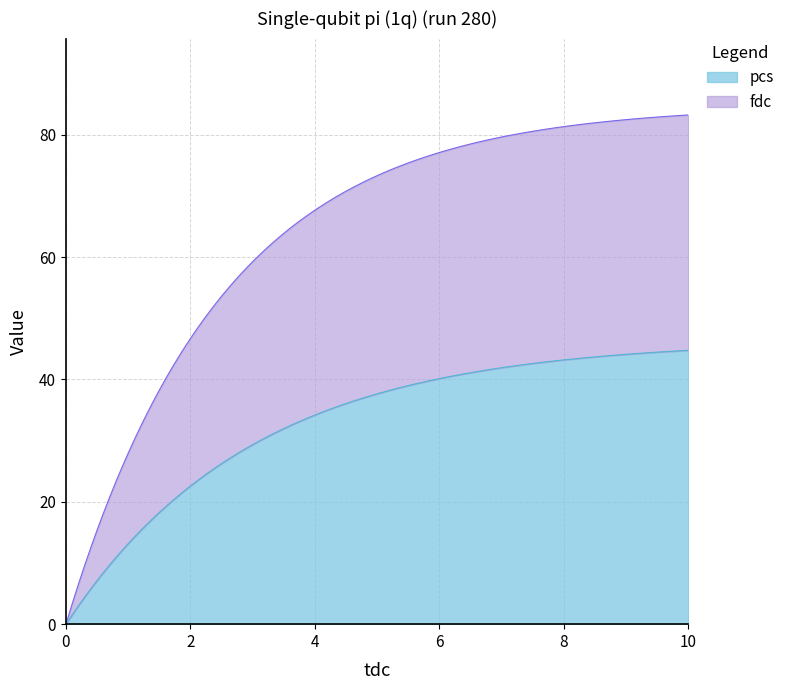

What is the highest value of the pcs series?

44.8